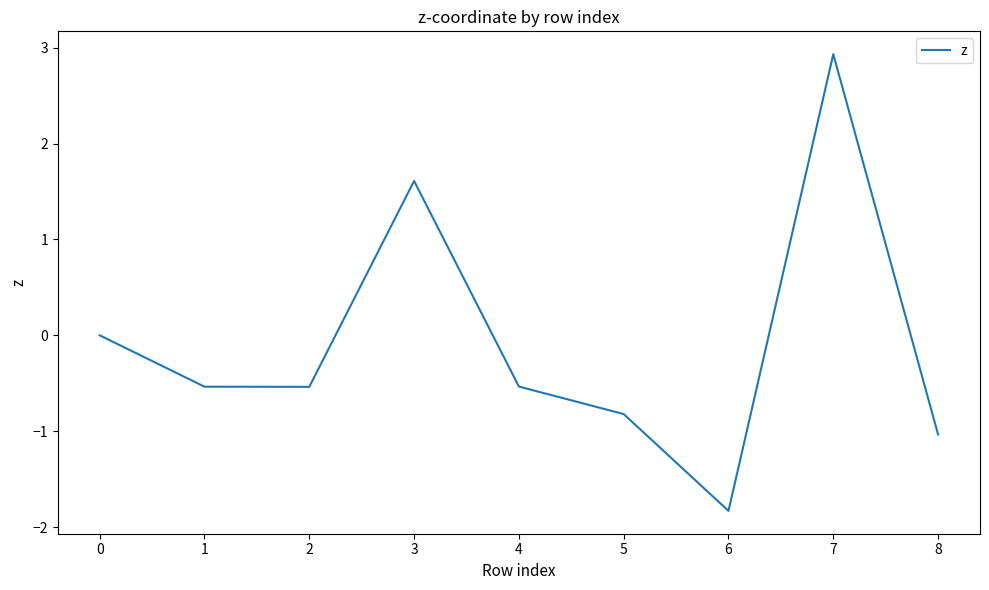

Does the chart display data point markers on the line(s)?

No